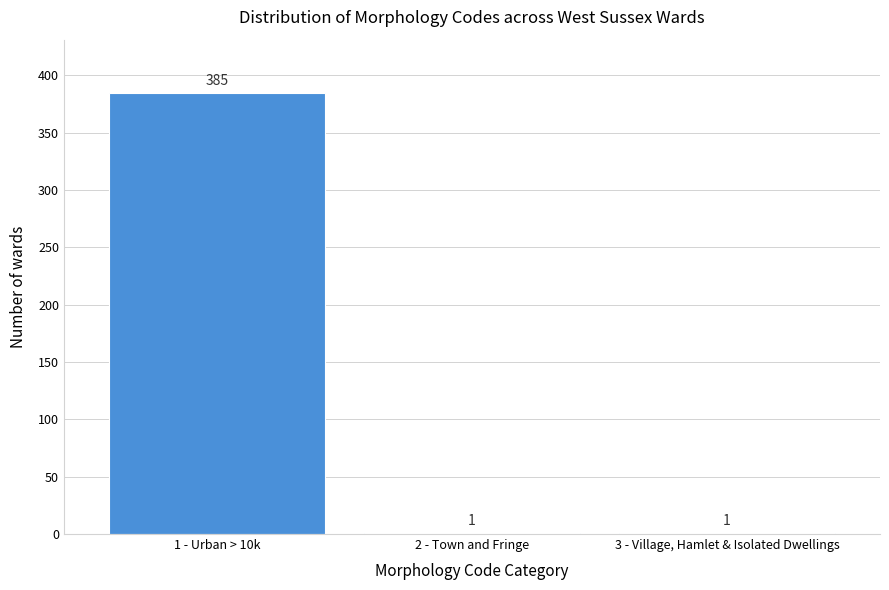

Reading left to right, list all the values displayed in this chart.

1 - Urban > 10k=385	2 - Town and Fringe=1	3 - Village, Hamlet & Isolated Dwellings=1